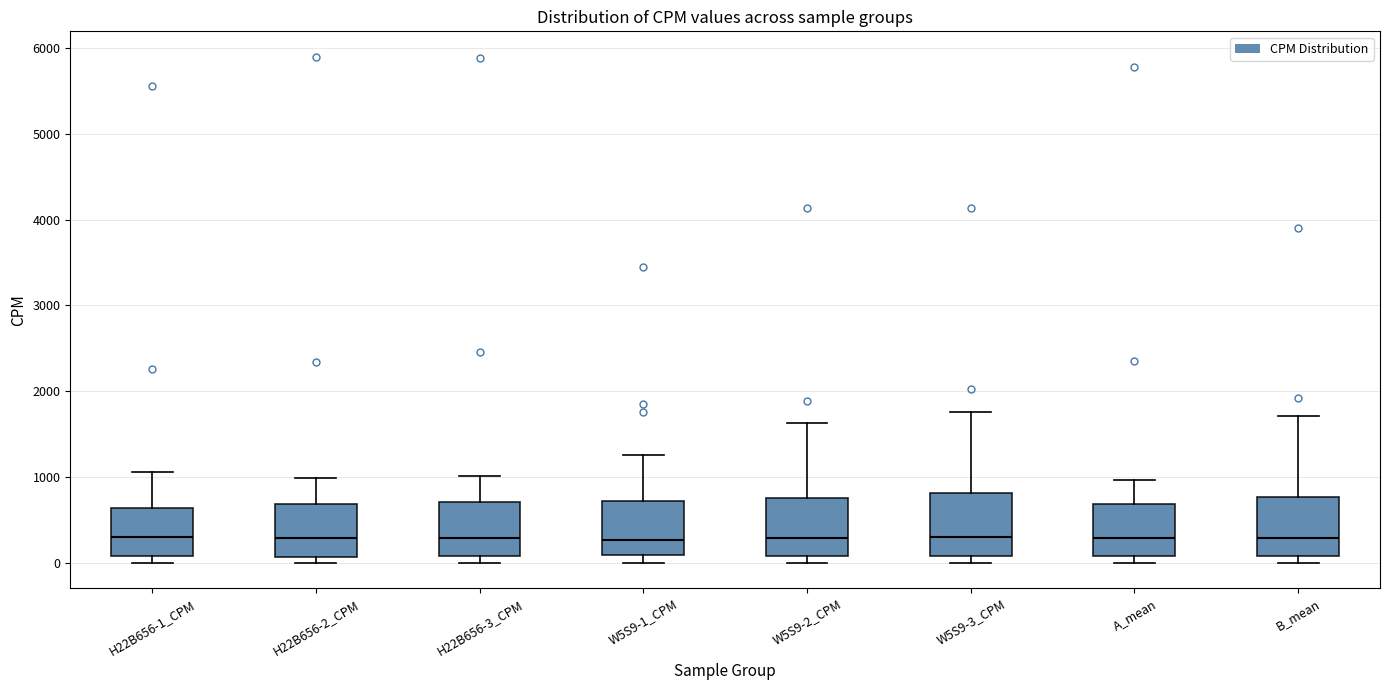

Where does the upper whisker of the box for W5S9-2_CPM end on the y-axis? The values are not printed on the chart, so give them approximately, as read against the axis.

1600